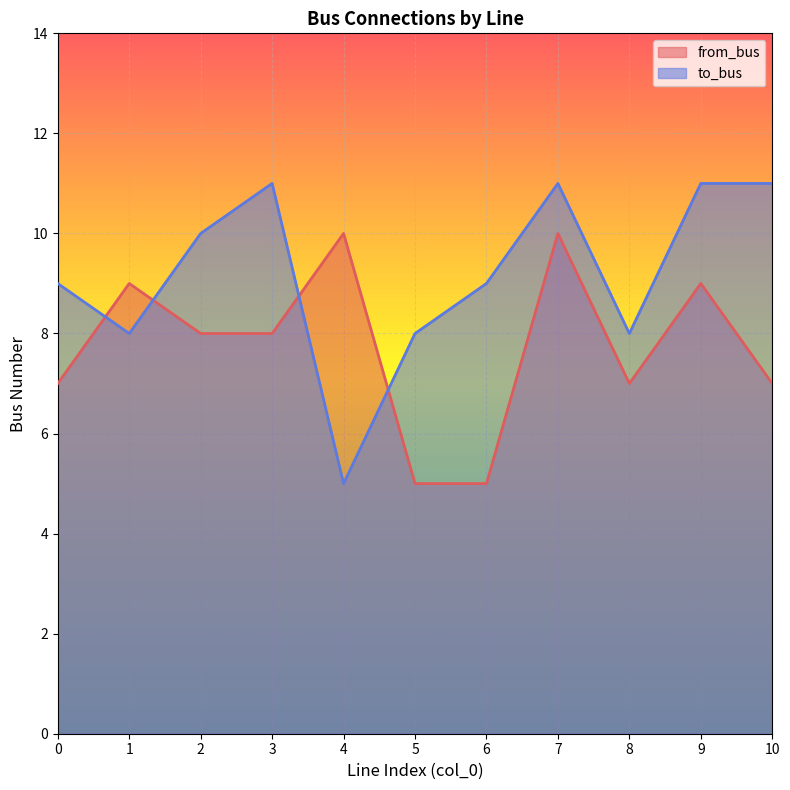

Rank the series by their maximum value, from lowest to highest.

from_bus, to_bus